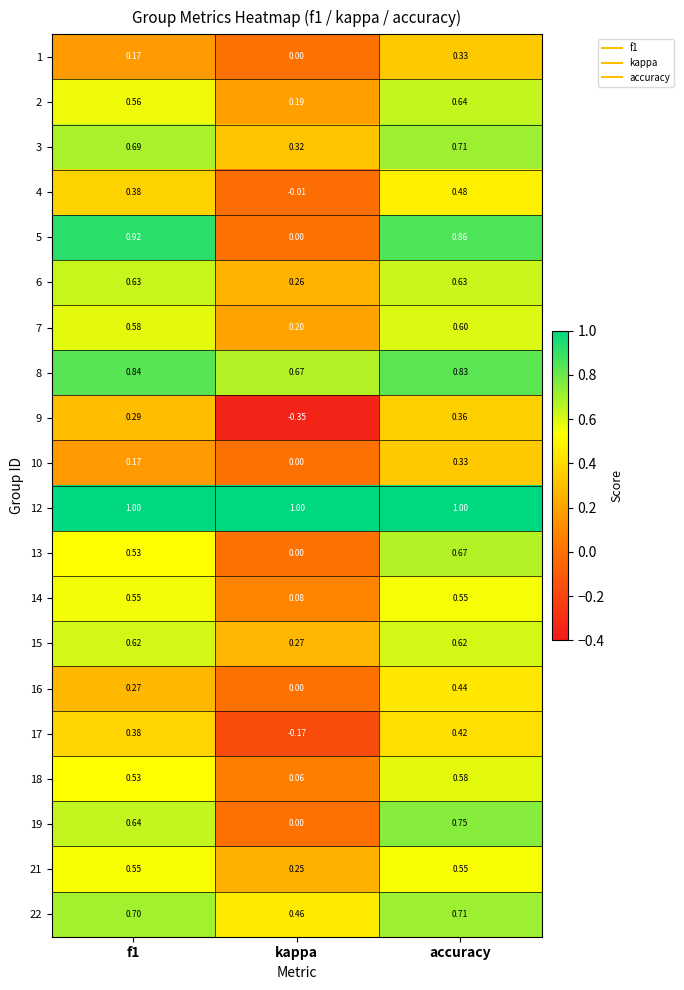

At which category is the sum across all series the highest?

accuracy